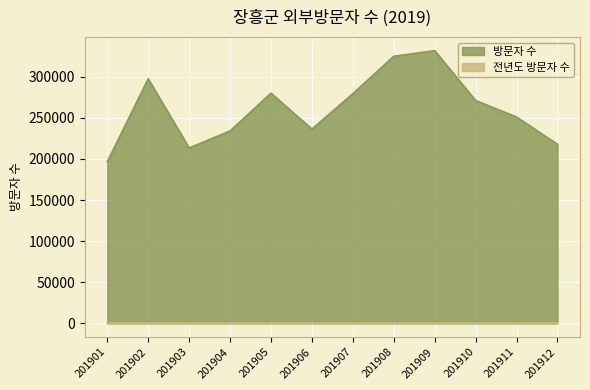

How many categories are shown in the chart?

12